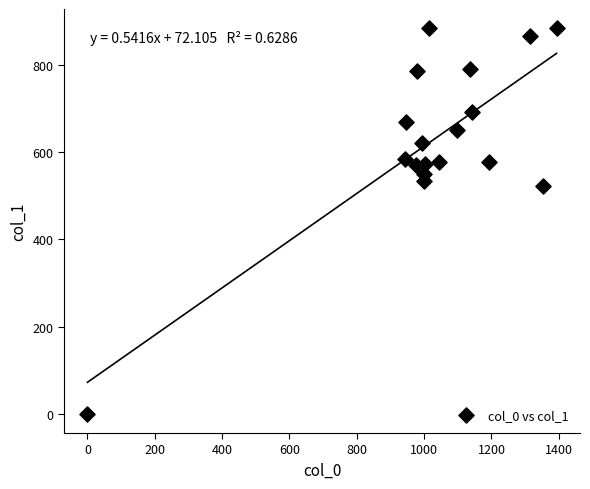

What is the range of X values (max minus min)?

1393.3